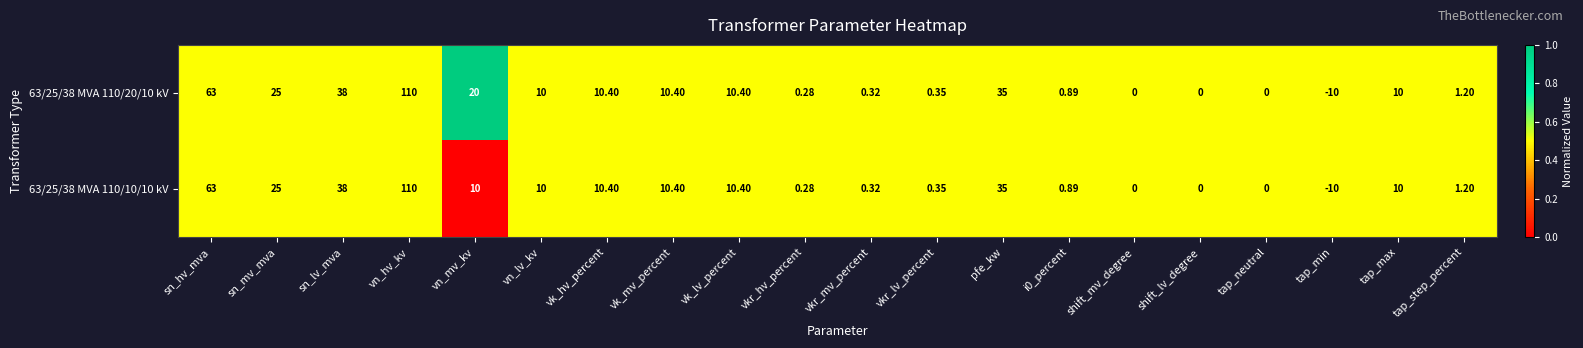

Rank the series by their average value, from highest to lowest.

63/25/38 MVA 110/20/10 kV, 63/25/38 MVA 110/10/10 kV